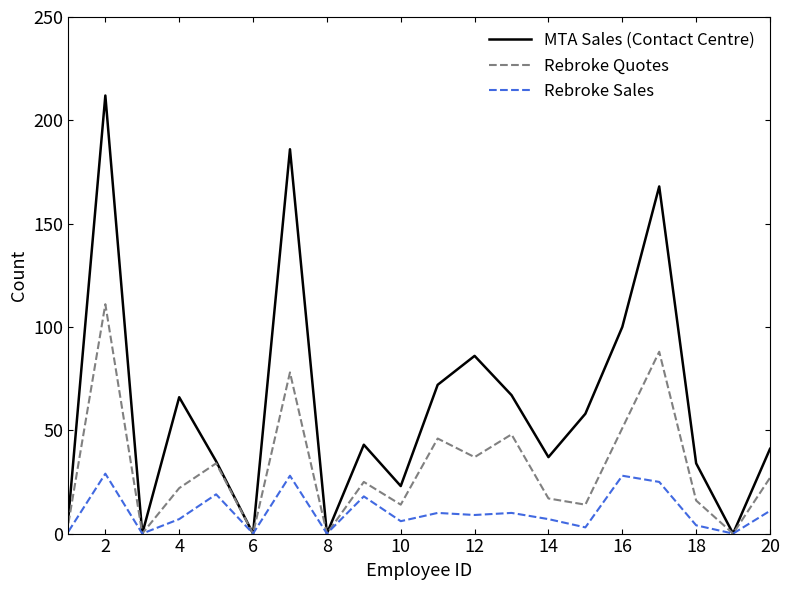

Which series has the largest total across all categories?

MTA Sales (Contact Centre)